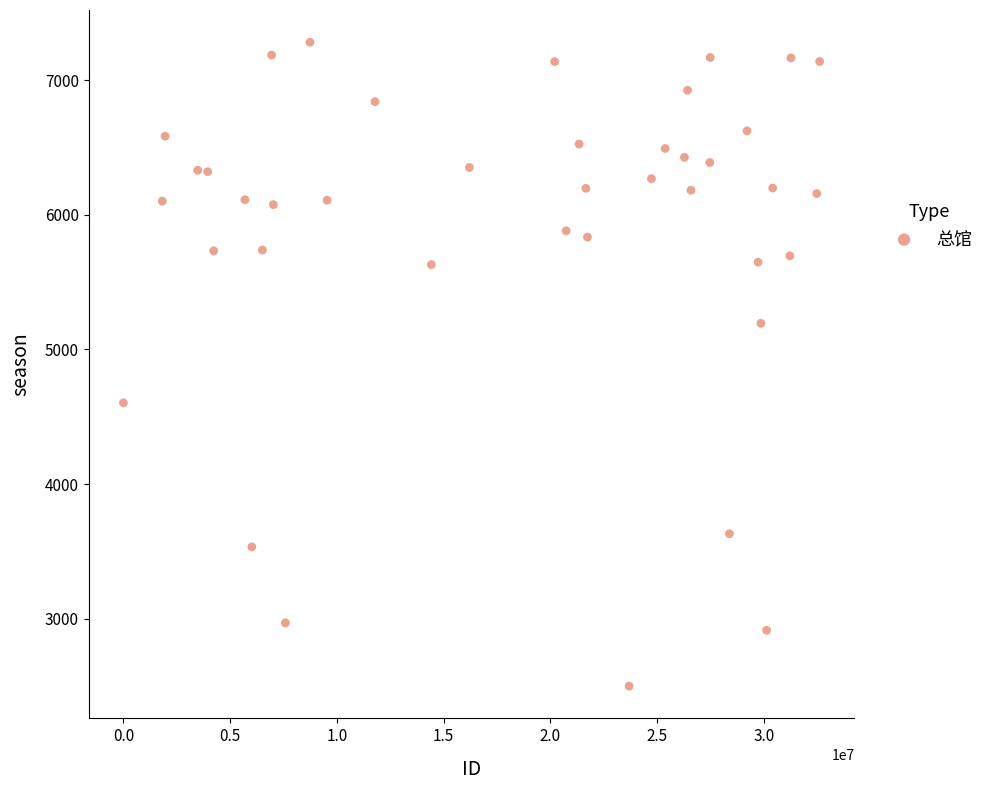

What is the range of X values (max minus min)?

32613455